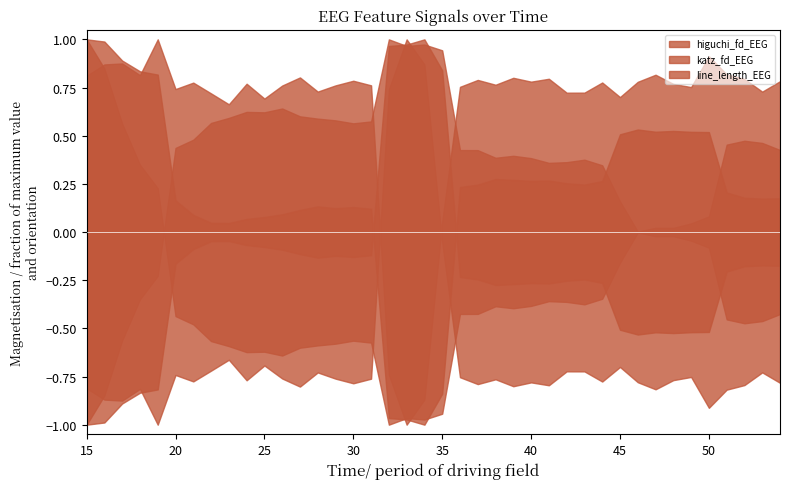

Rank the series at 39 from lowest to highest value.

katz_fd_EEG, line_length_EEG, higuchi_fd_EEG